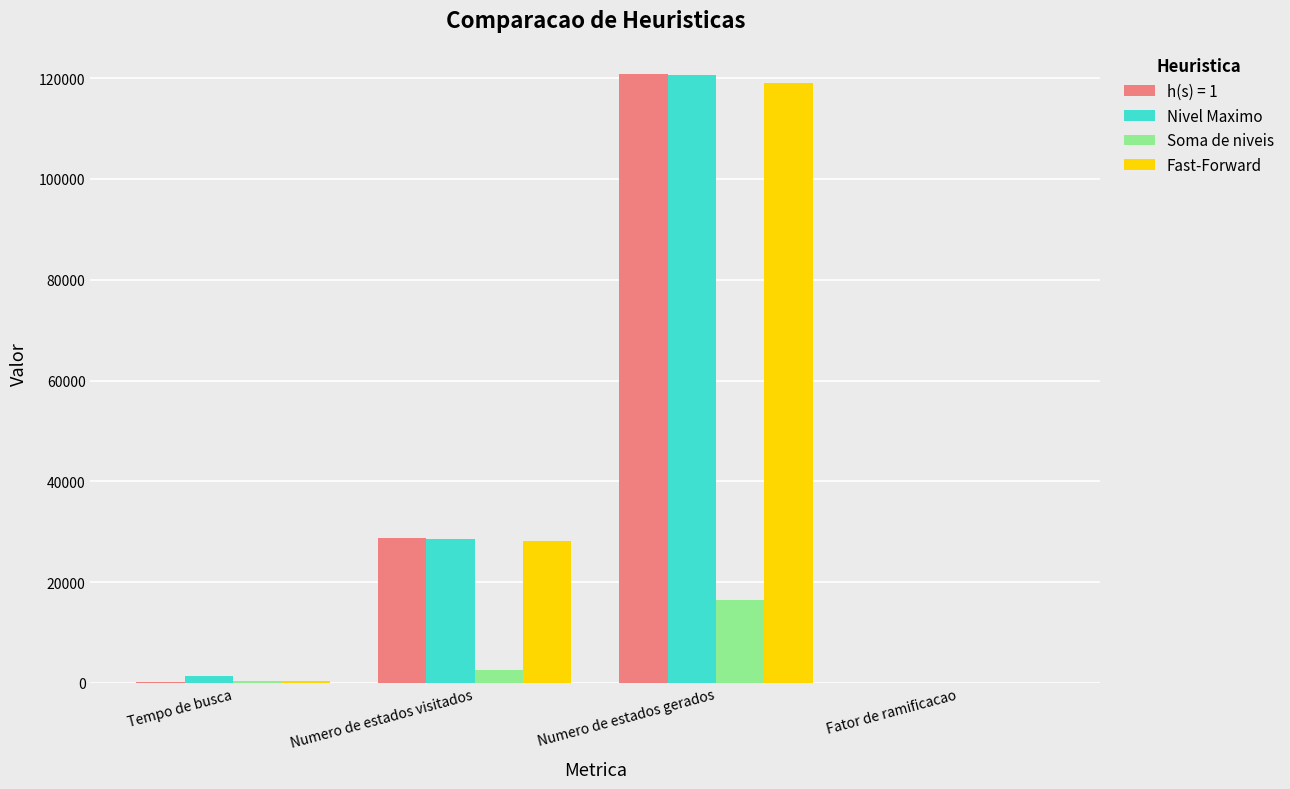

At which category is the sum across all series the highest?

Numero de estados gerados